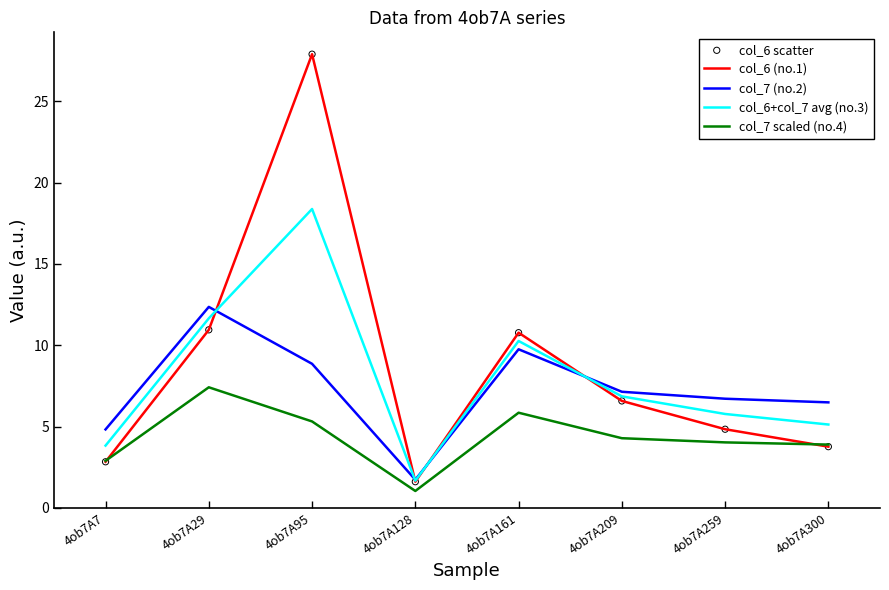

At which category is the sum across all series the highest?

4ob7A95